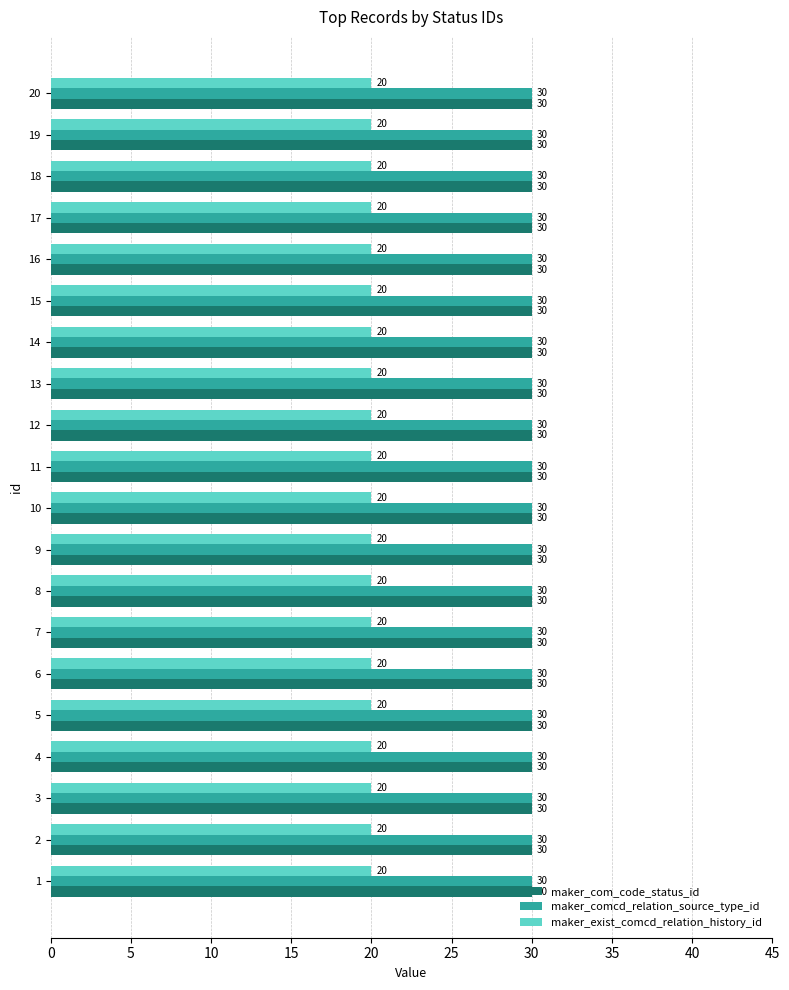

At how many categories does at least one series exceed 29?

20